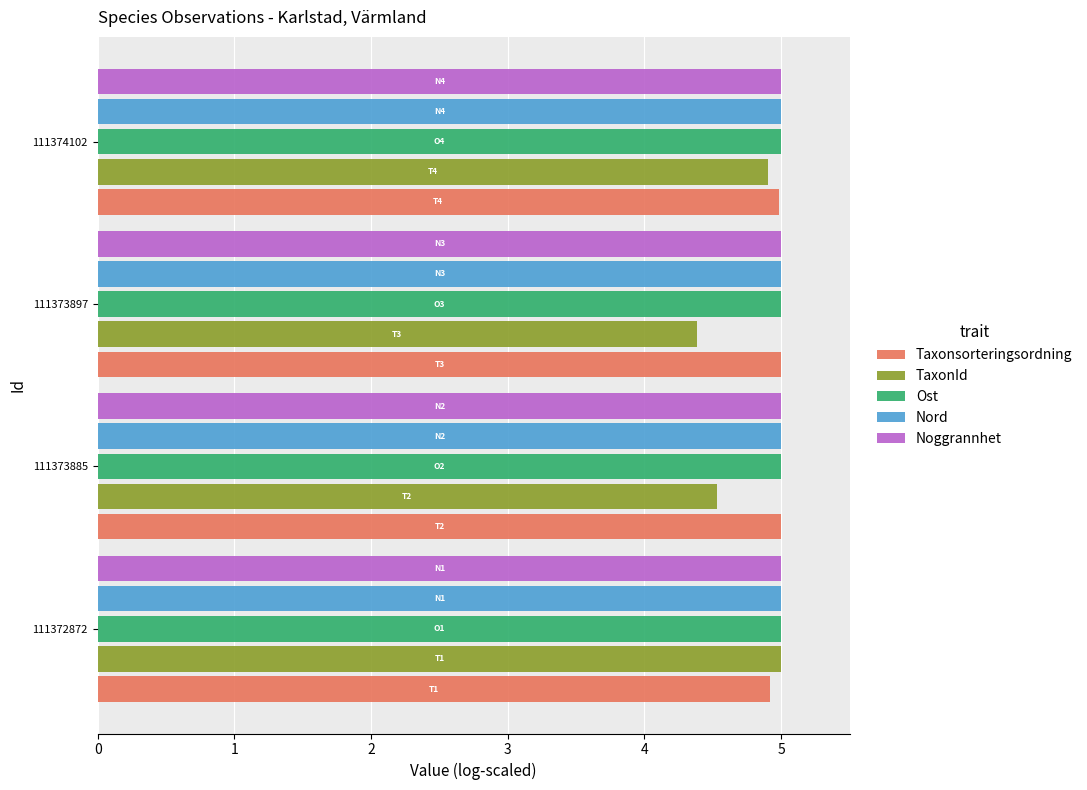

What is the maximum value shown in the chart?

5.0